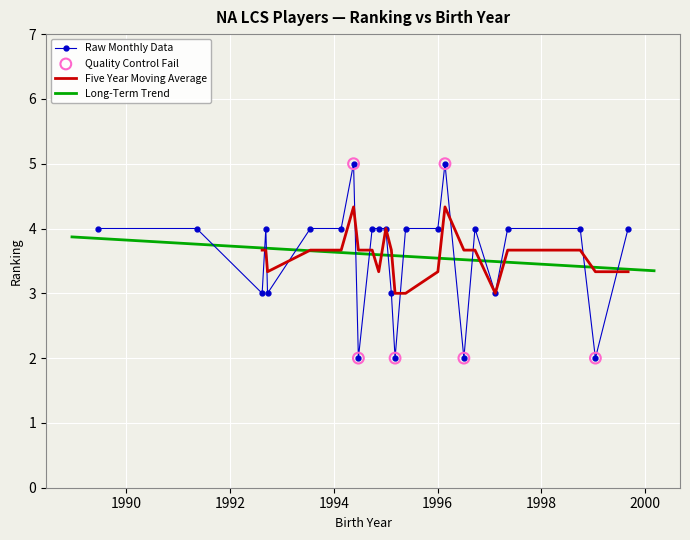

What is the maximum value for Raw Monthly Data?

5